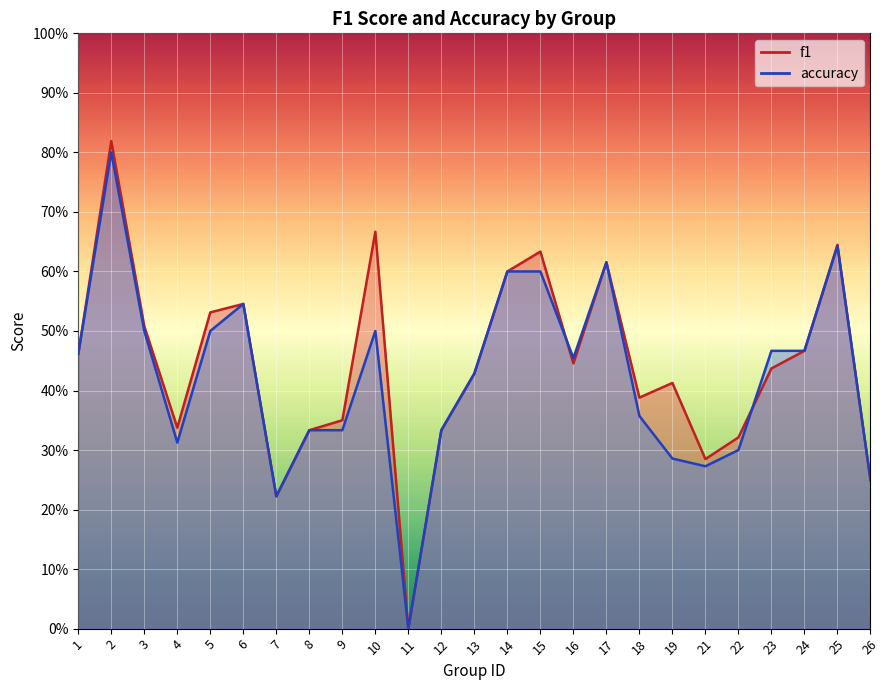

What is the sum of the accuracy values at 17 and 2?

1.4